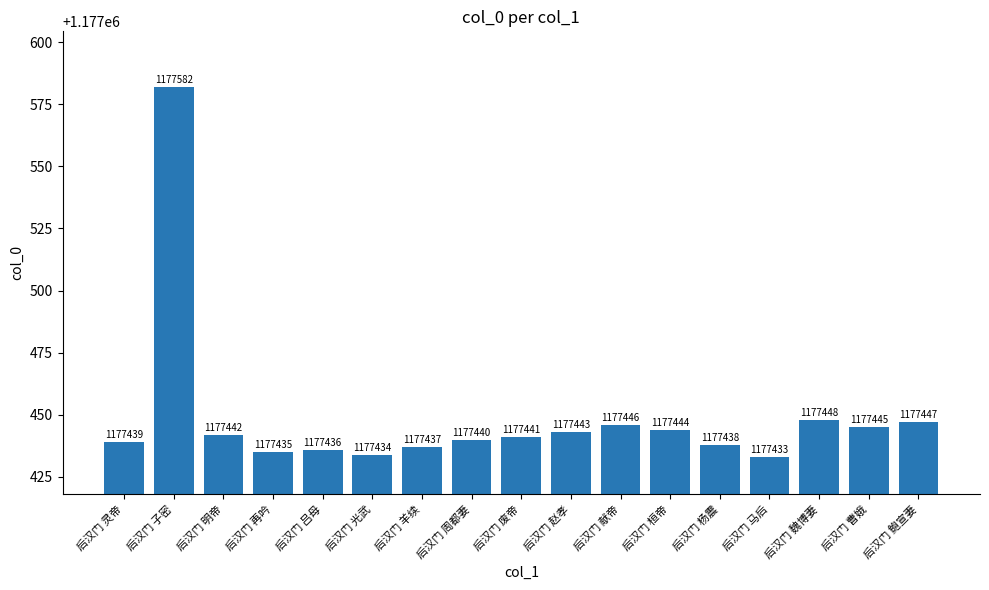

Reading left to right, transcribe all the data shown in this chart.

后汉门 灵帝=1177439	后汉门 子密=1177582	后汉门 明帝=1177442	后汉门 再吟=1177435	后汉门 吕母=1177436	后汉门 光武=1177434	后汉门 羊续=1177437	后汉门 周都妻=1177440	后汉门 废帝=1177441	后汉门 赵孝=1177443	后汉门 献帝=1177446	后汉门 桓帝=1177444	后汉门 杨震=1177438	后汉门 马后=1177433	后汉门 魏博妻=1177448	后汉门 曹娥=1177445	后汉门 鲍宣妻=1177447